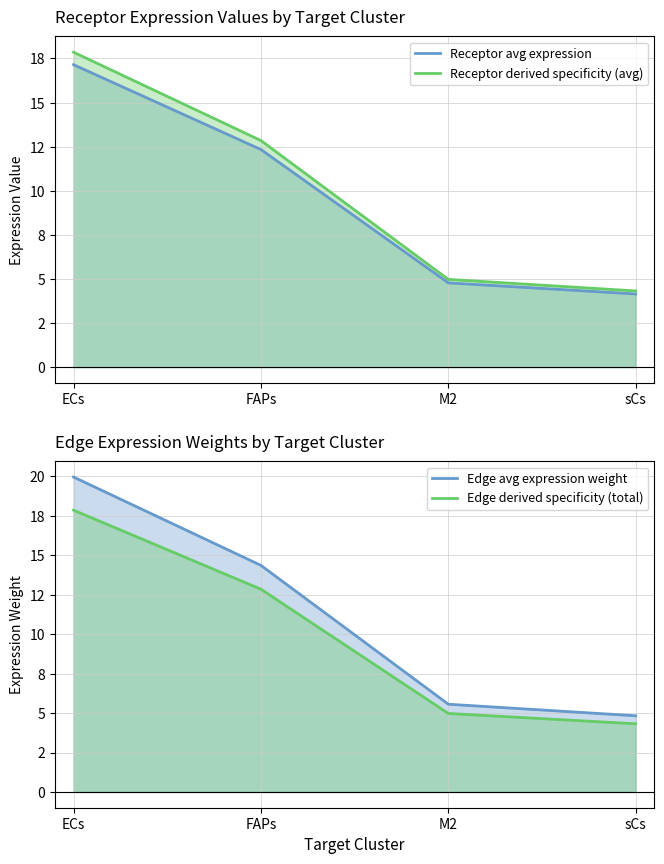

Reading right to left, list all the values displayed in this chart.

Receptor avg expression: 4.1	4.8	12.3	17.1
Receptor derived specificity (avg): 4.3	5.0	12.8	17.9
Edge avg expression weight: 4.8	5.6	14.4	20.0
Edge derived specificity (total): 4.3	5.0	12.8	17.9